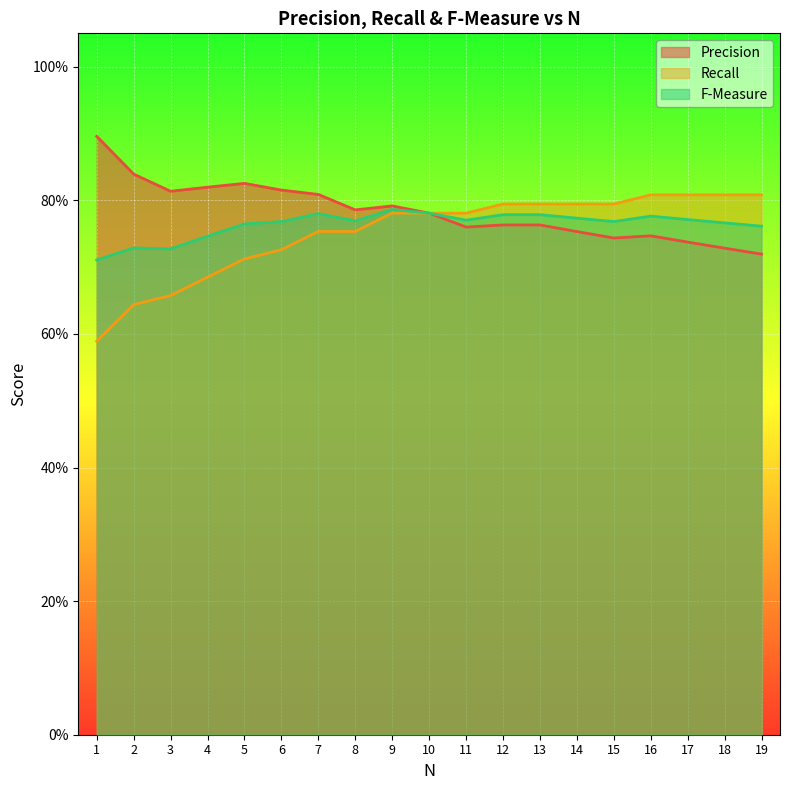

True or false: F-Measure and Recall cross at least once.

False